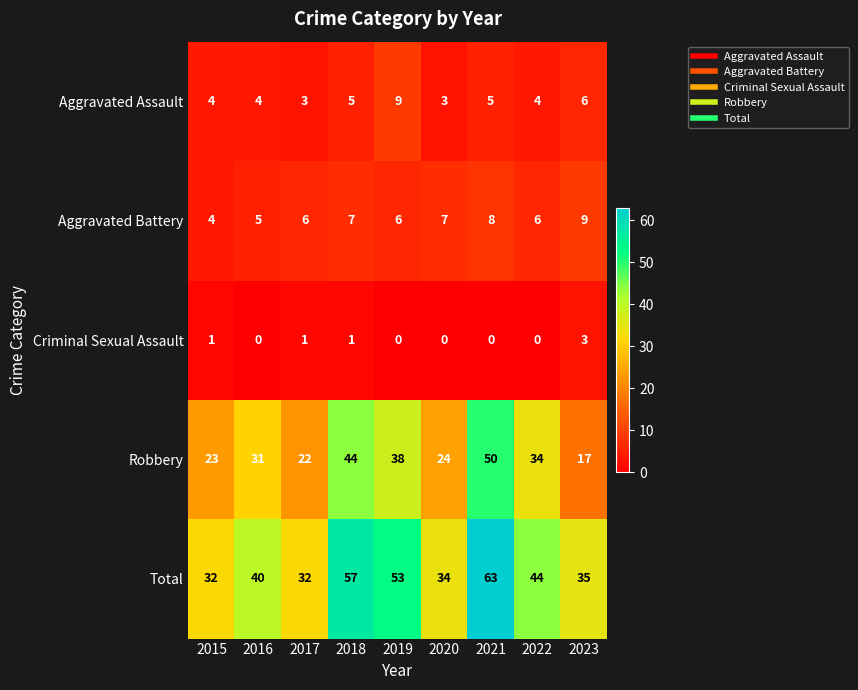

What is the difference between the maximum and second lowest values in the Aggravated Battery series?

4